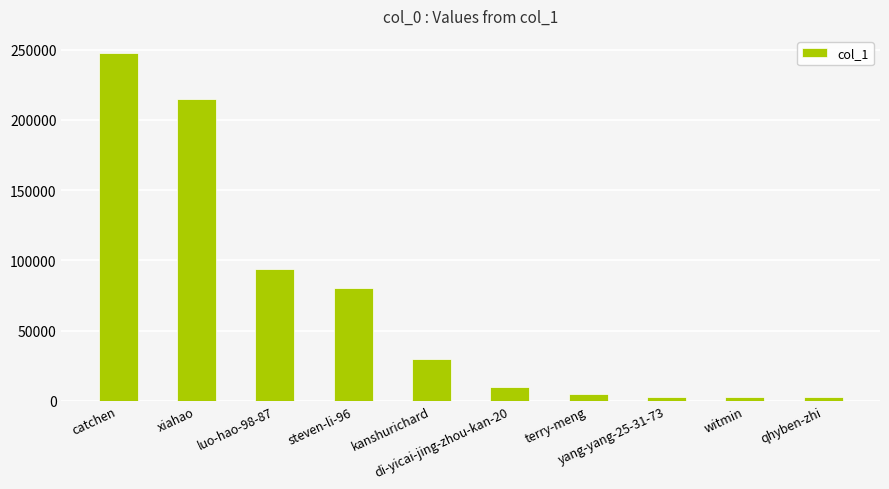

Which label corresponds to the largest value in the chart?

catchen